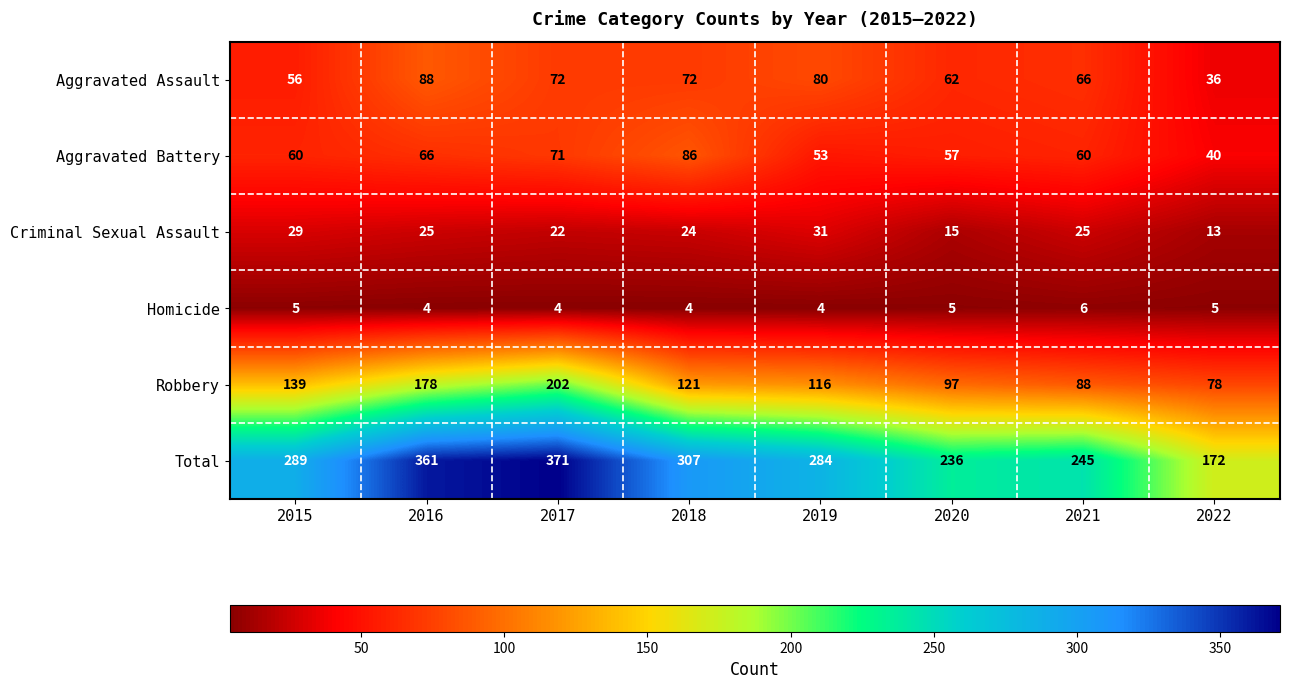

What is the smallest value displayed?

4